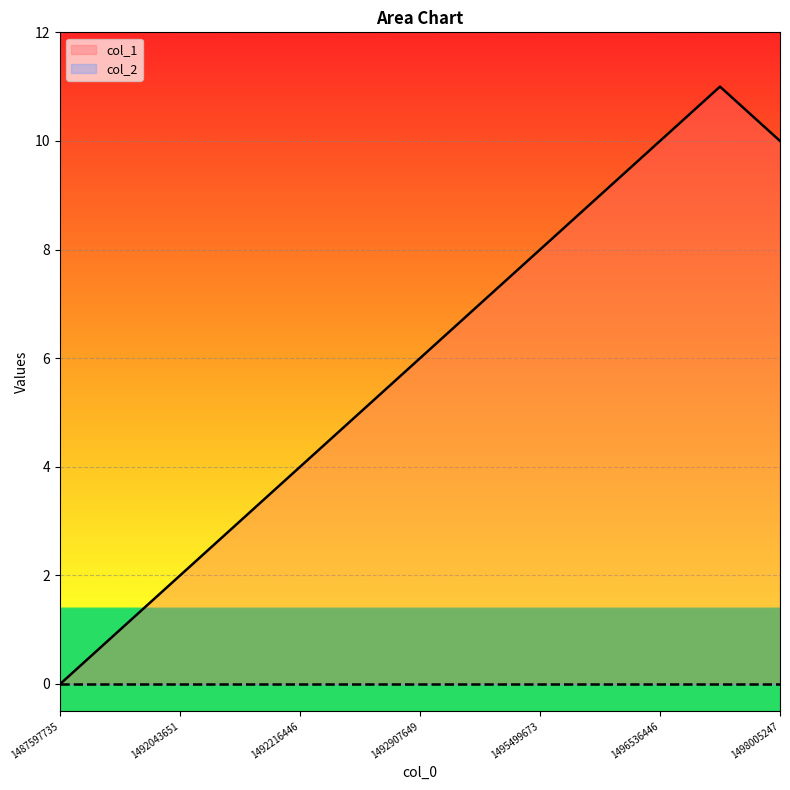

What is the ratio of the value at 1496536446 to the value at 1495154050?

1.4